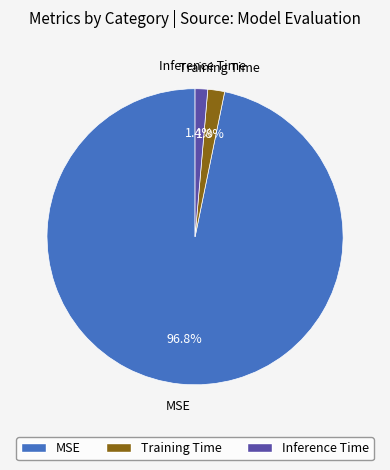

Which category has the biggest portion of the pie?

MSE